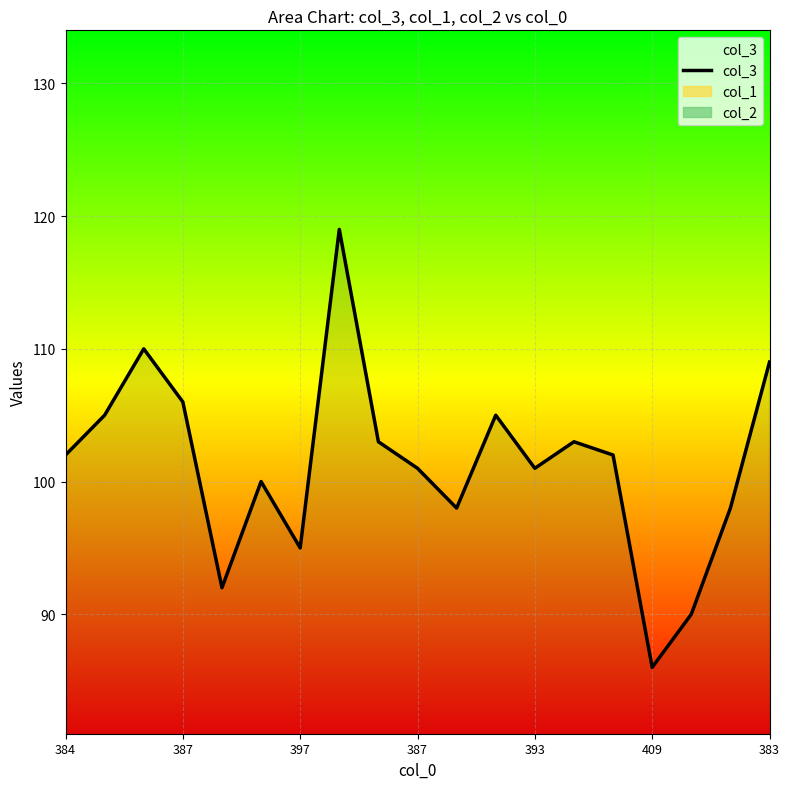

What is the maximum value shown in the chart?

119